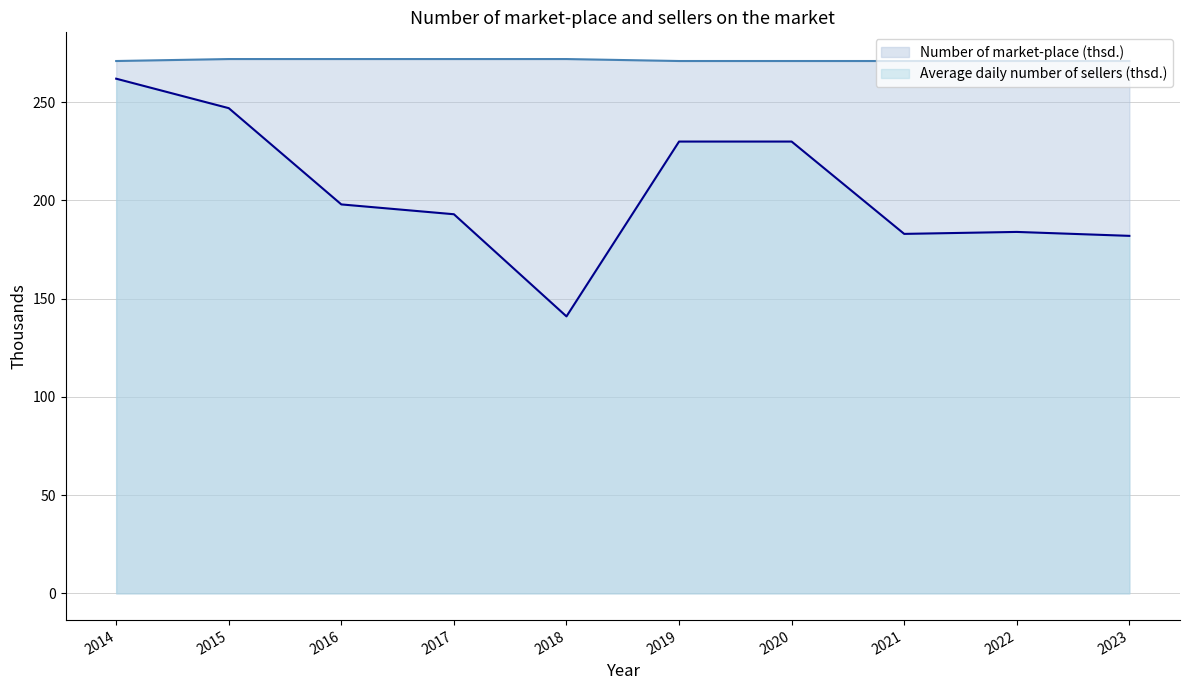

True or false: Average daily number of sellers (thsd.) and Number of market-place (thsd.) intersect in this chart.

False